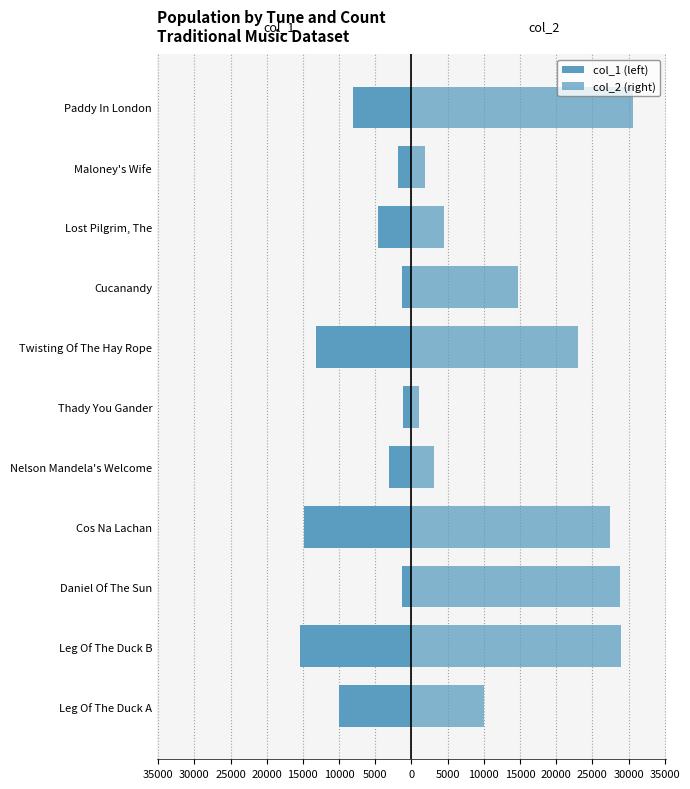

Is it true that col_1 (left) equals -3254 at Twisting Of The Hay Rope?

False